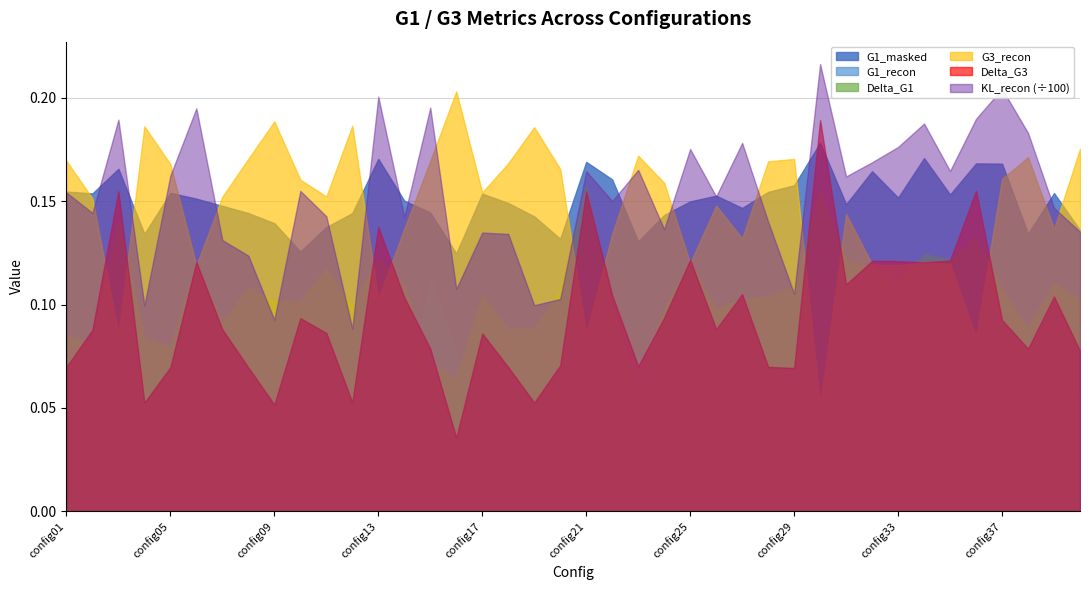

True or false: G1_masked has a value of 0.2 at config14.

False